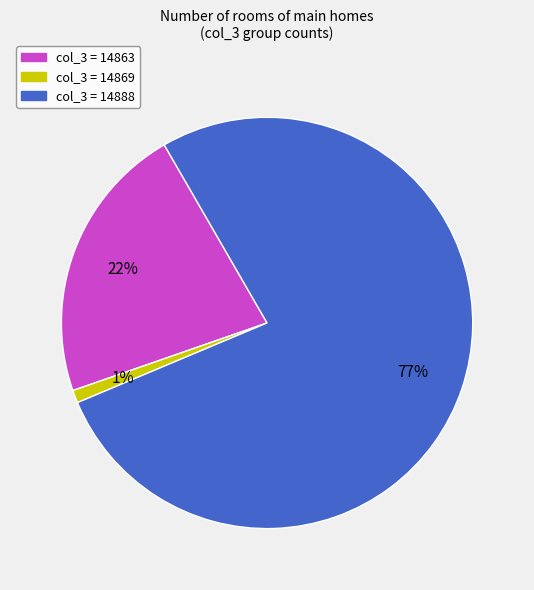

To the nearest percent, what is the difference between the largest and smallest slice percentages?

76%